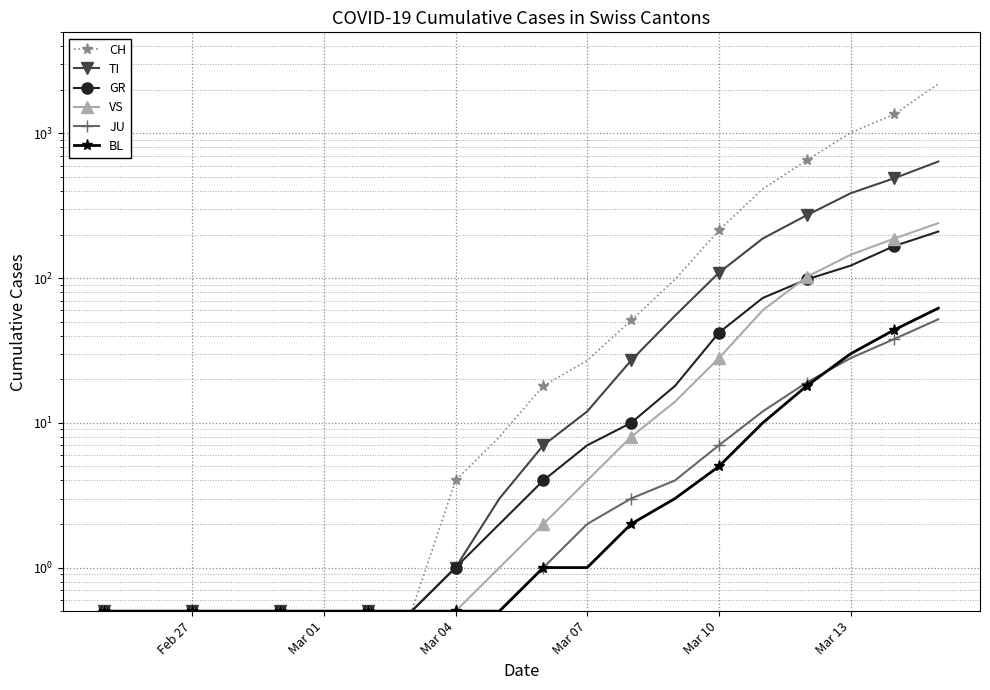

True or false: JU and VS intersect in this chart.

False